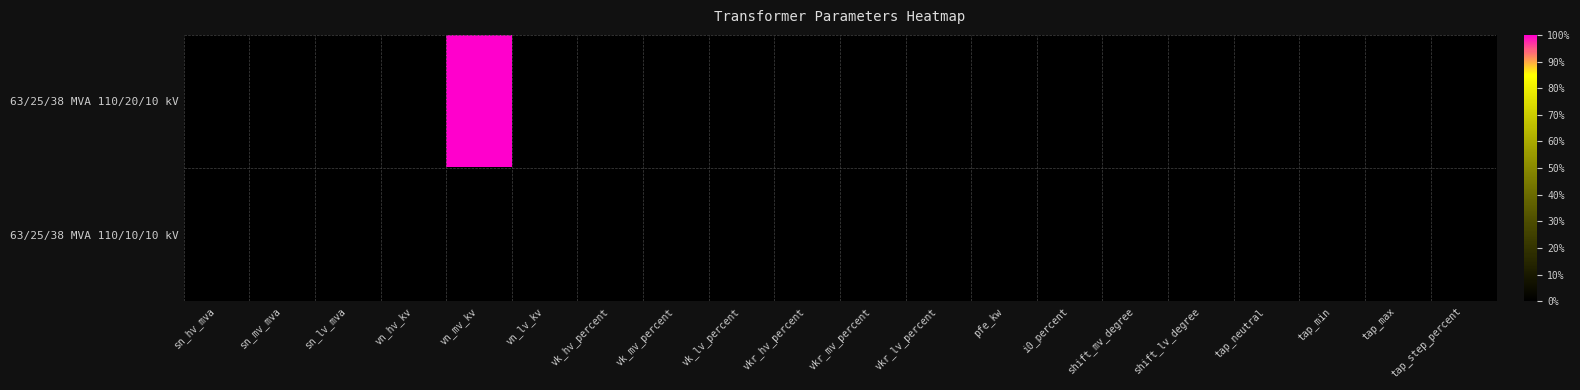

Reading left to right, extract all data points from this chart.

63/25/38 MVA 110/20/10 kV: sn_hv_mva=0	sn_mv_mva=0	sn_lv_mva=0	vn_hv_kv=0	vn_mv_kv=1	vn_lv_kv=0	vk_hv_percent=0	vk_mv_percent=0	vk_lv_percent=0	vkr_hv_percent=0	vkr_mv_percent=0	vkr_lv_percent=0	pfe_kw=0	i0_percent=0	shift_mv_degree=0	shift_lv_degree=0	tap_neutral=0	tap_min=0	tap_max=0	tap_step_percent=0
63/25/38 MVA 110/10/10 kV: sn_hv_mva=0	sn_mv_mva=0	sn_lv_mva=0	vn_hv_kv=0	vn_mv_kv=0	vn_lv_kv=0	vk_hv_percent=0	vk_mv_percent=0	vk_lv_percent=0	vkr_hv_percent=0	vkr_mv_percent=0	vkr_lv_percent=0	pfe_kw=0	i0_percent=0	shift_mv_degree=0	shift_lv_degree=0	tap_neutral=0	tap_min=0	tap_max=0	tap_step_percent=0